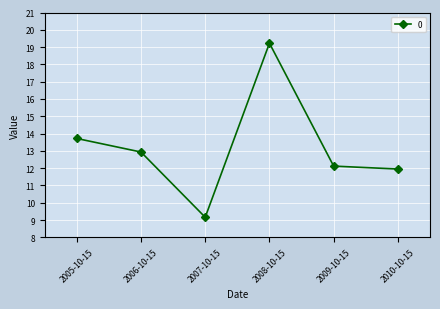

True or false: the data shows 20.0 at 2010-10-15.

False